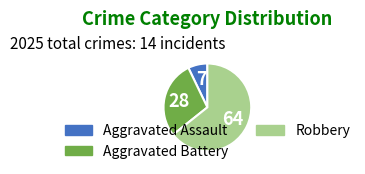

Is there any slice that represents more than half of the pie?

Yes